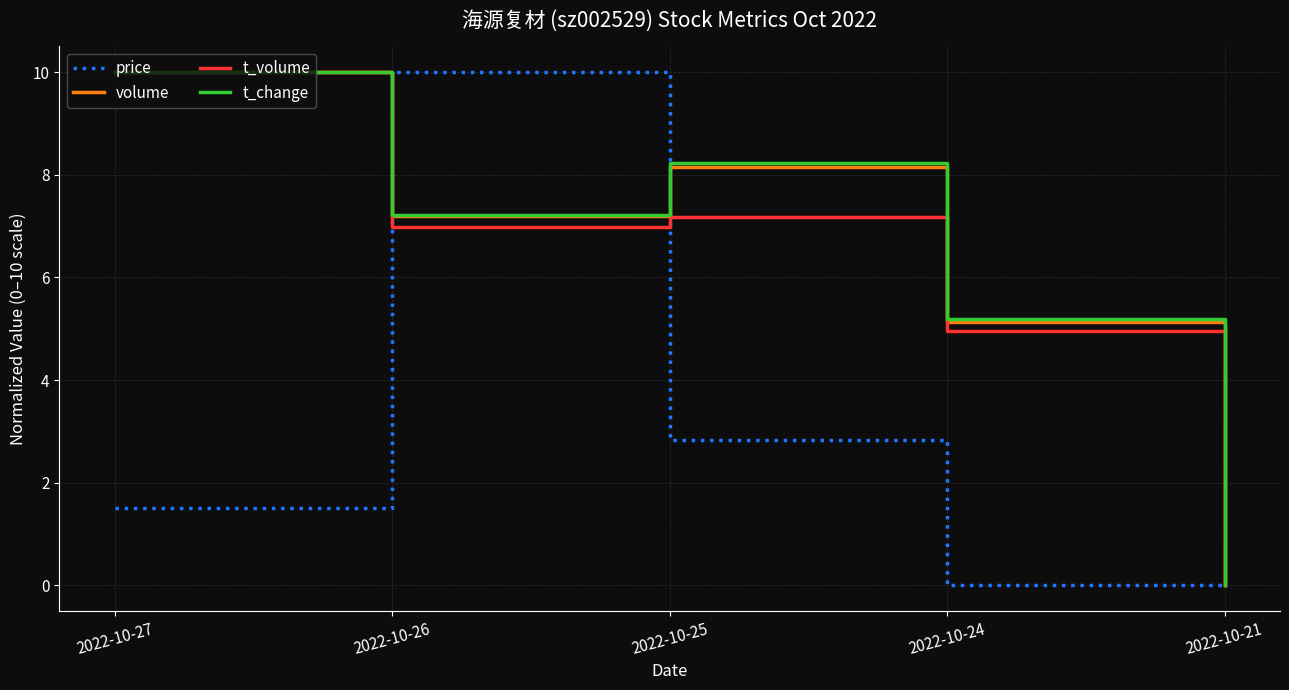

What is the total value across all series at 2022-10-26?

31.4